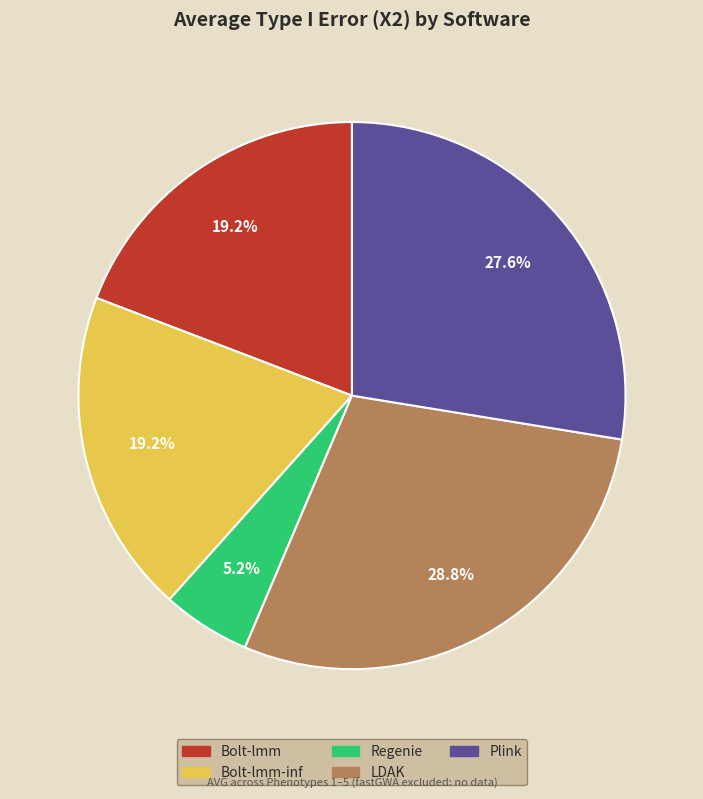

To the nearest percent, what percentage of the pie is Bolt-lmm-inf?

19%